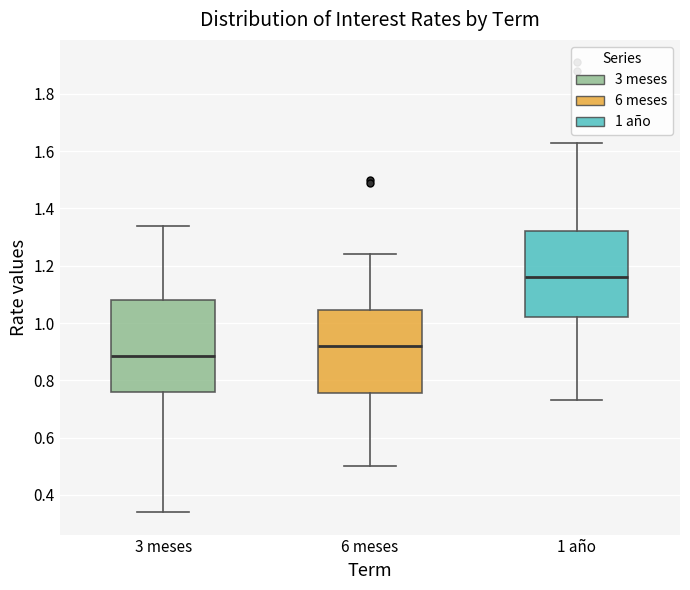

Reading left to right, transcribe this box plot: for each box, give where its median line is, the range the box spans, and where its two whiskers end, as read against the y-axis. The values are not printed on the chart, so give them approximately, as read against the axis.

3 meses: median 0.88, box 0.76 to 1.08, whiskers 0.34 to 1.34
6 meses: median 0.92, box 0.76 to 1.04, whiskers 0.50 to 1.24
1 año: median 1.16, box 1.02 to 1.32, whiskers 0.74 to 1.64